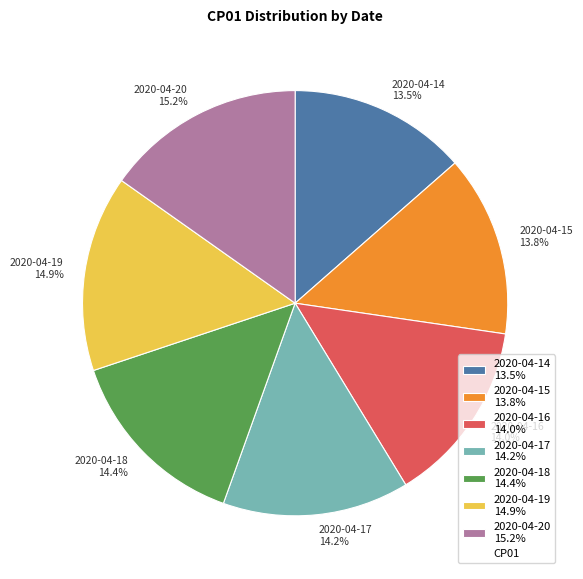

Is there a majority slice in this chart?

No